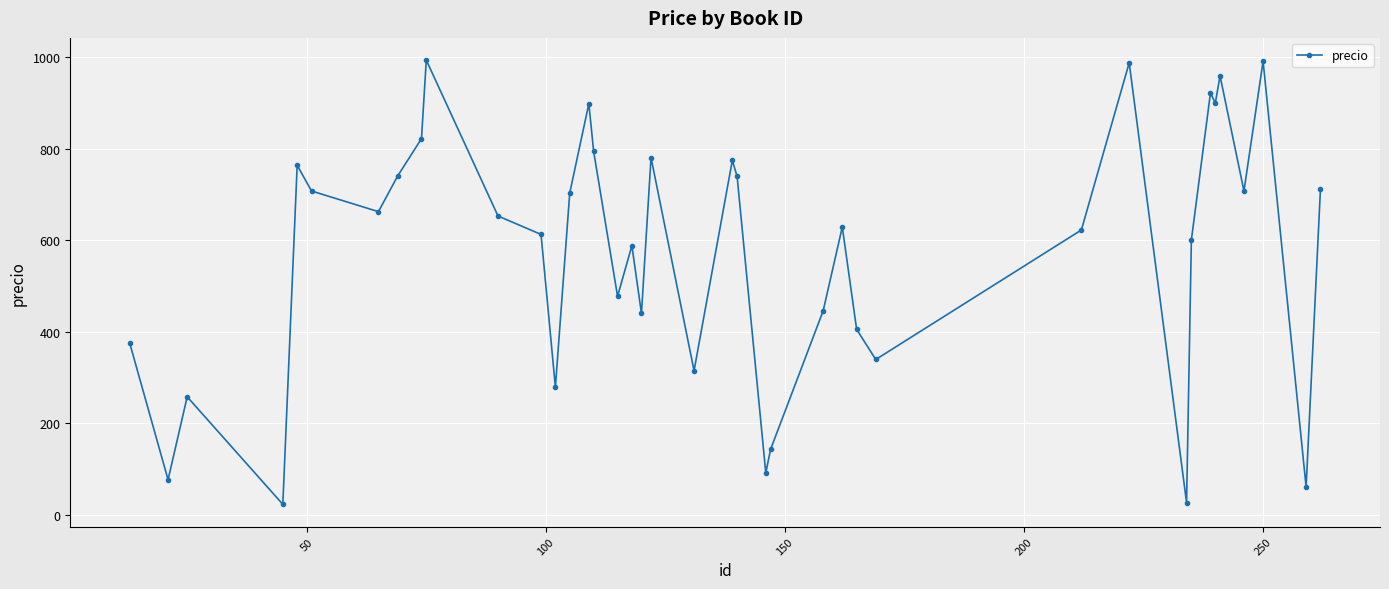

How many data points are less than 653?

20